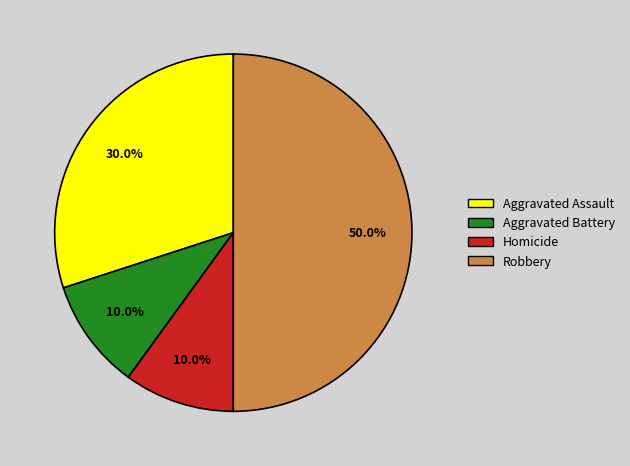

How many slices are in this pie chart?

4